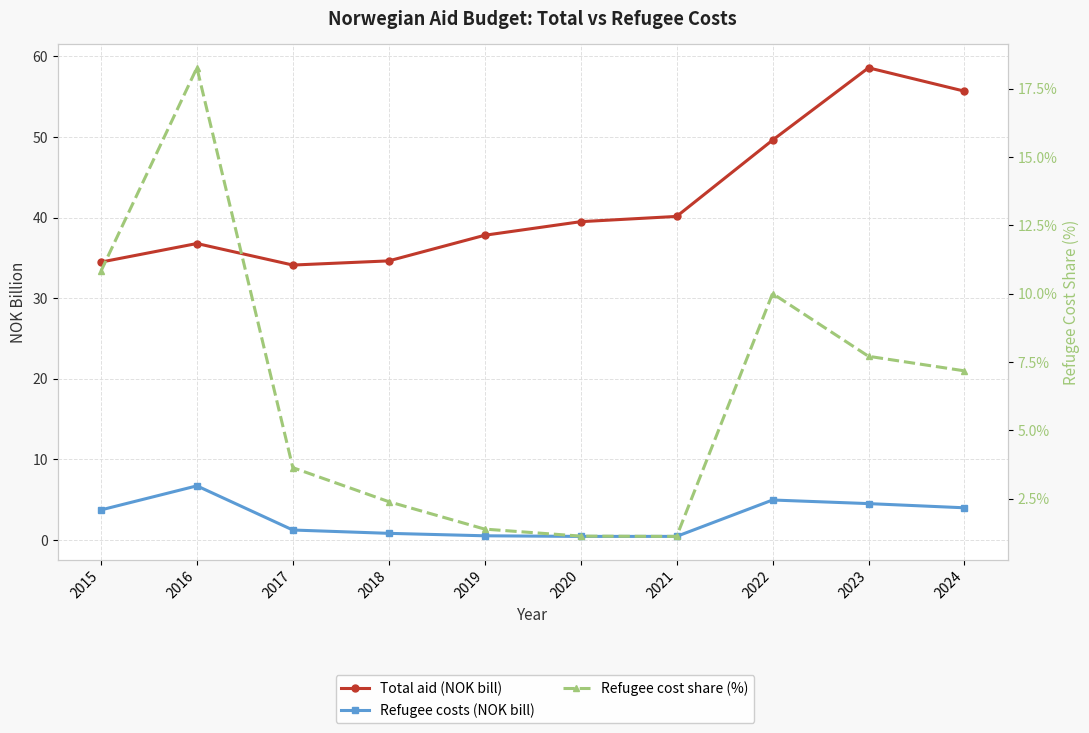

What is the value of the Refugee costs (NOK bill) point at the 2nd from the left?

6.7